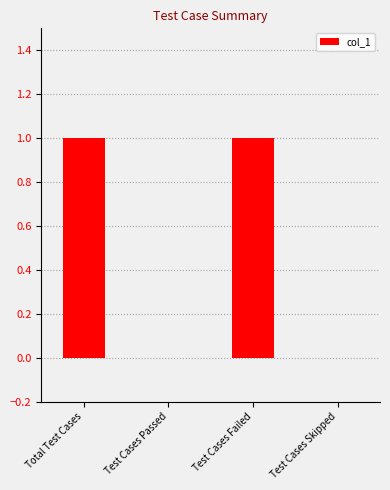

Reading left to right, extract all data points from this chart.

1	0	1	0